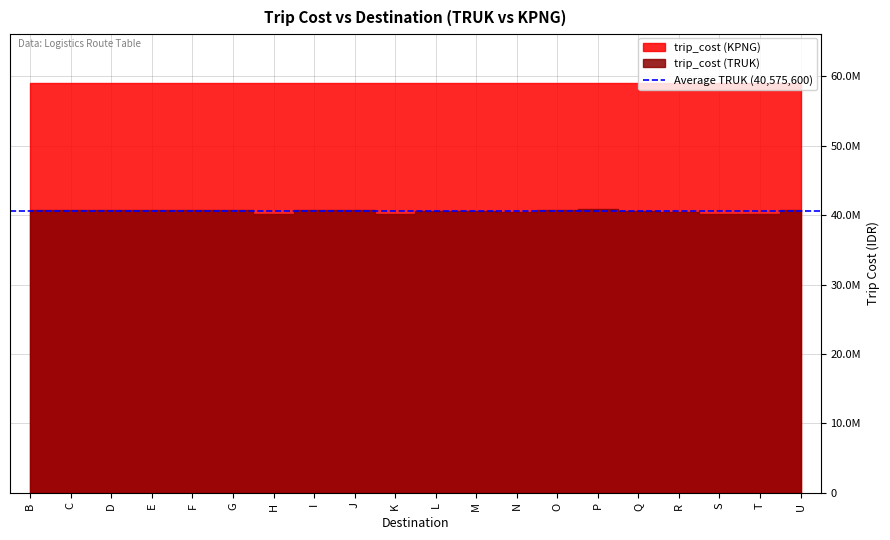

At how many categories does at least one series exceed 52389237?

20